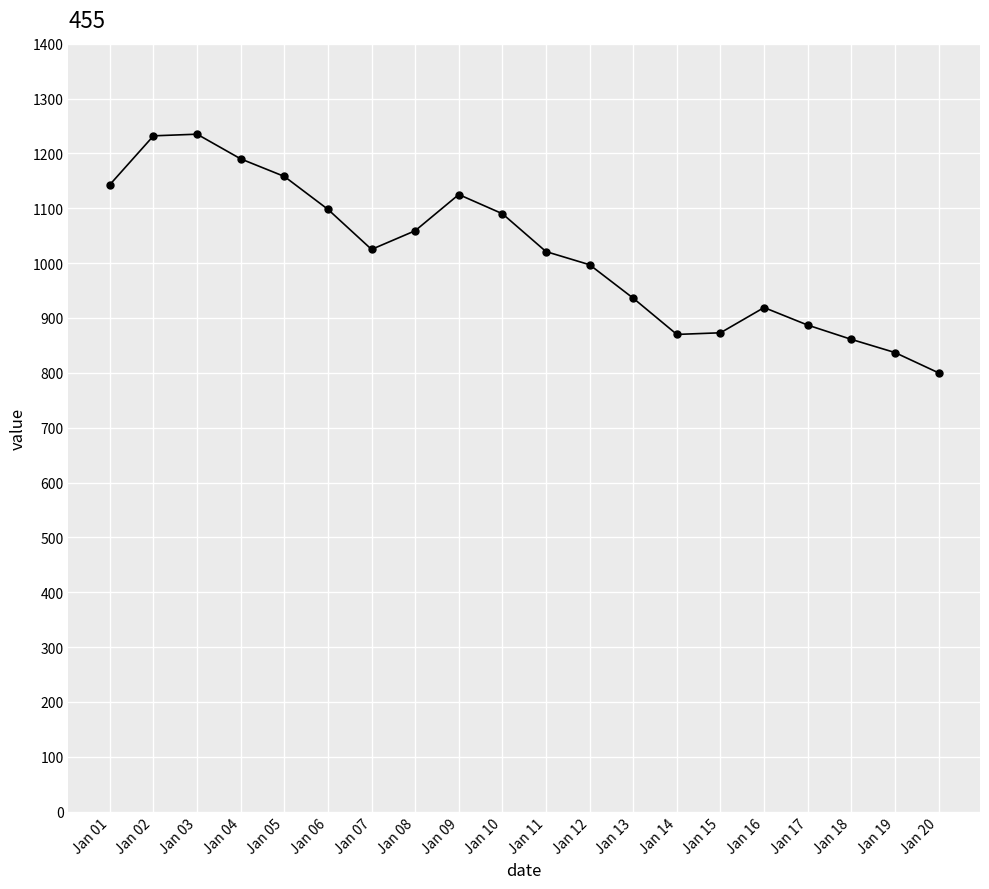

How many data points does each series have?

20